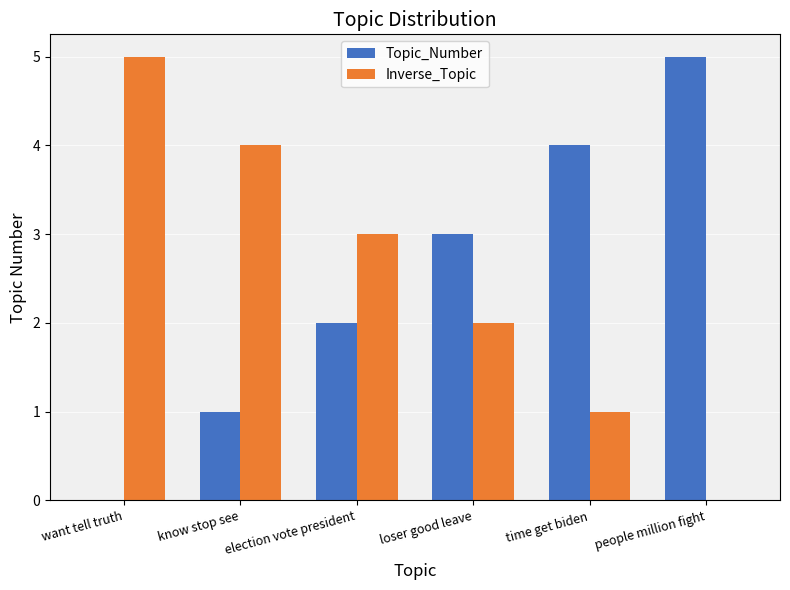

Which category has the highest value in the Inverse_Topic series?

want tell truth